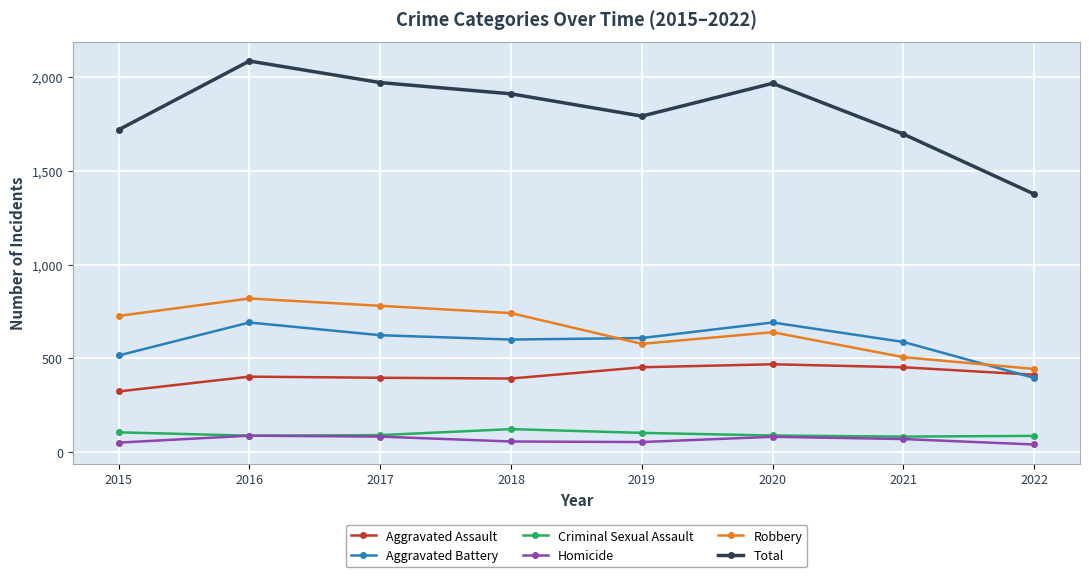

Does the chart display data point markers on the line(s)?

Yes